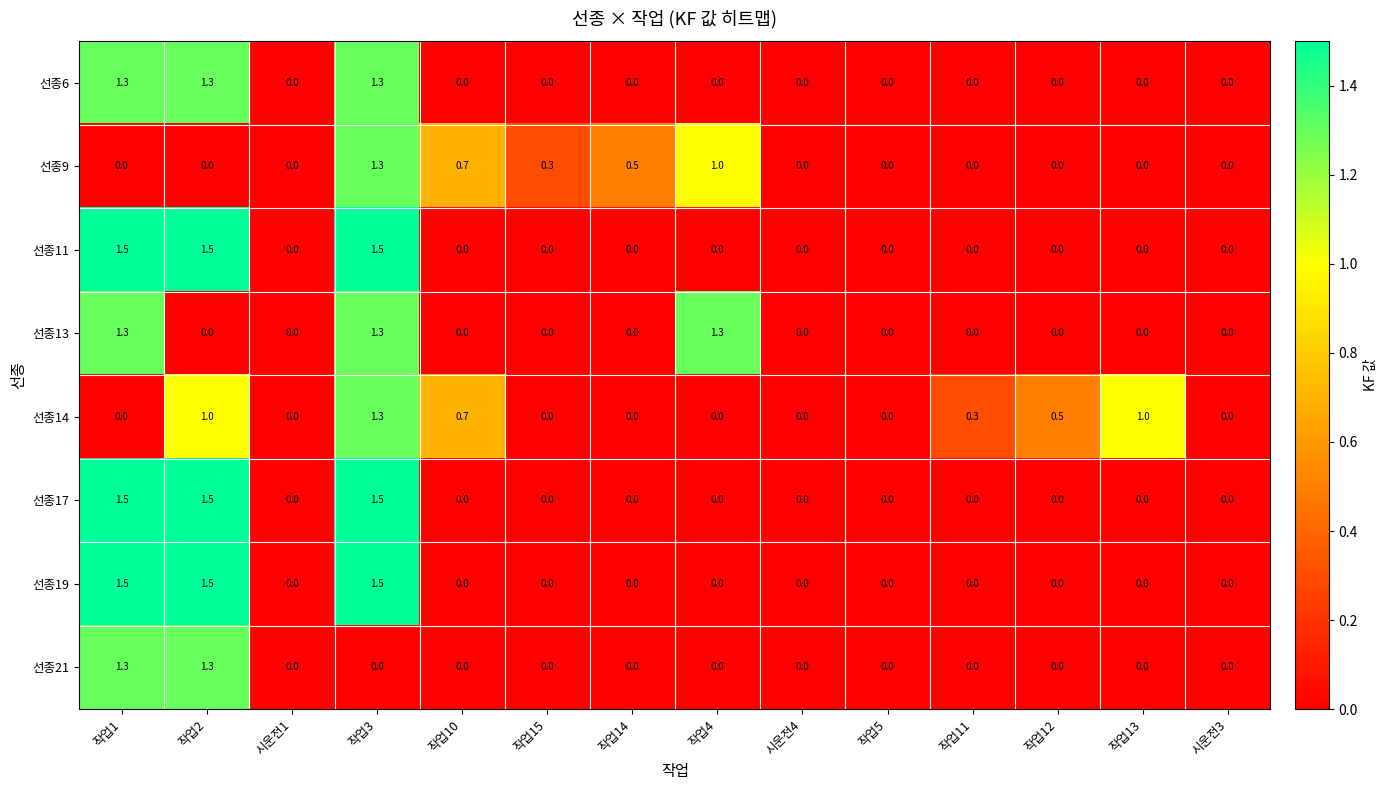

How many data points does each series have?

14